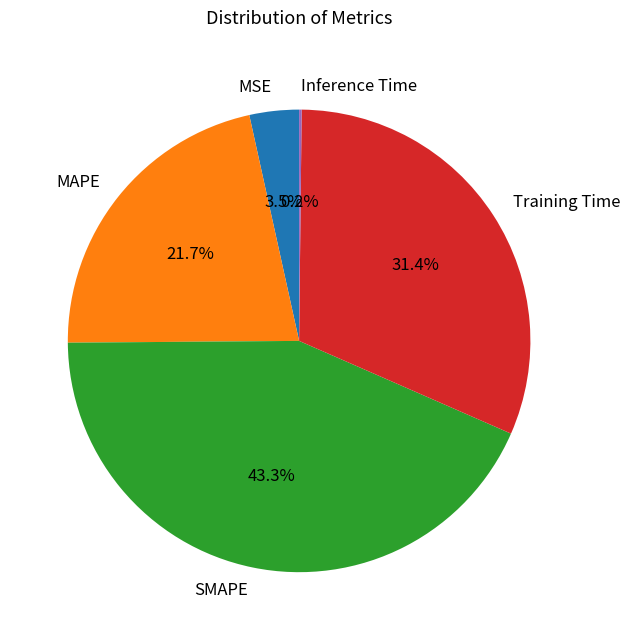

Between SMAPE and MAPE, which is larger?

SMAPE